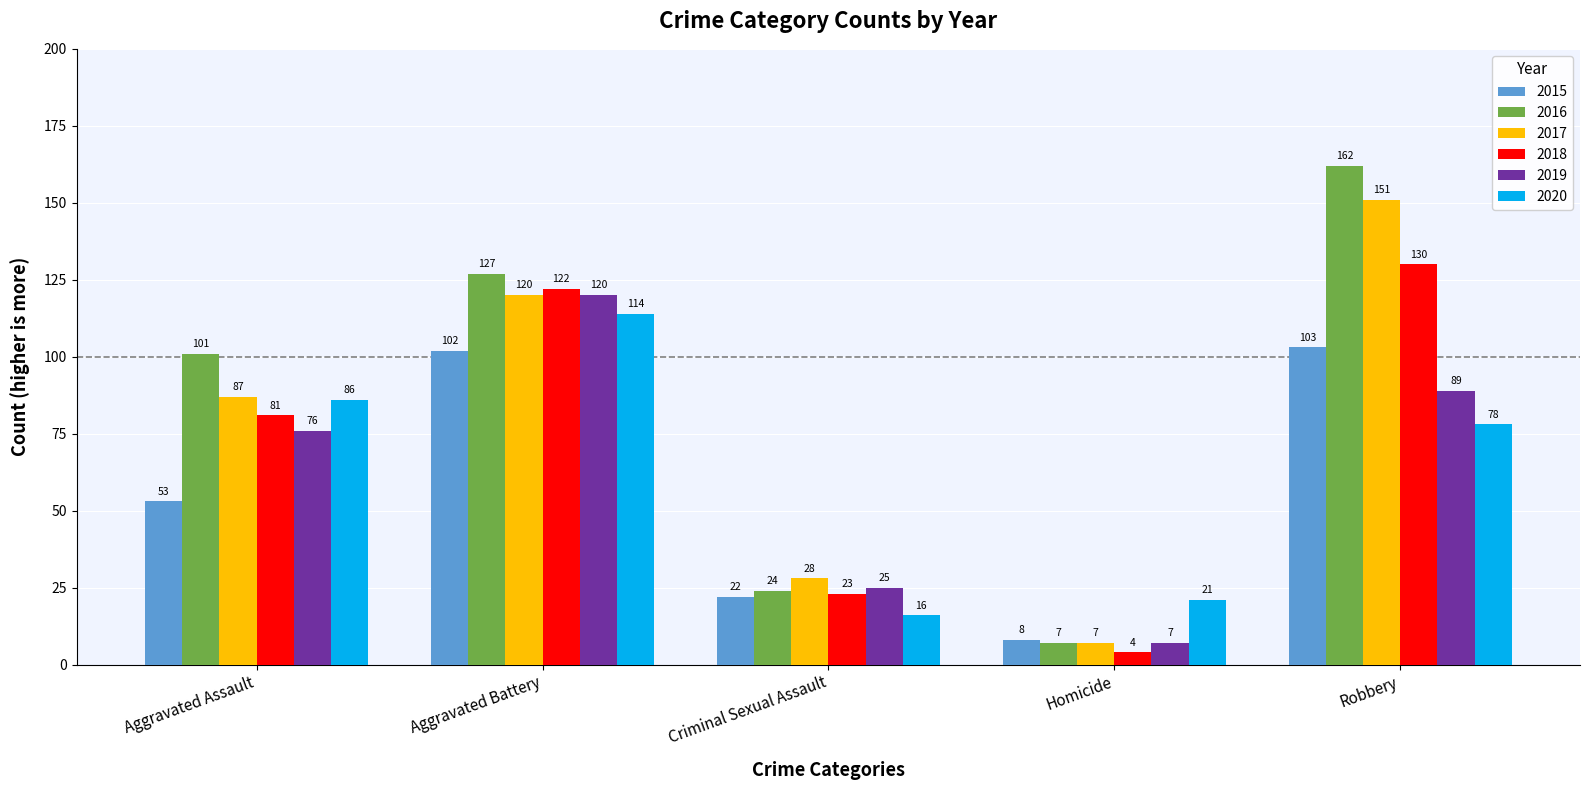

Is it true that 2016 equals 134 at Aggravated Assault?

False